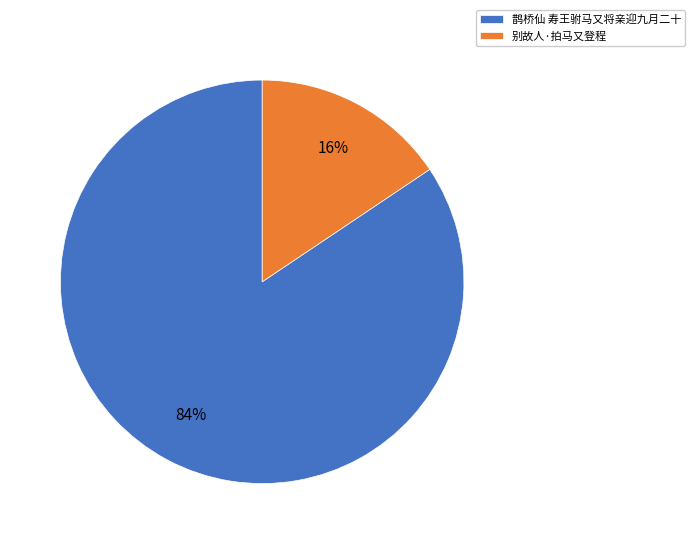

To the nearest percent, what portion does 别故人·拍马又登程 represent?

16%